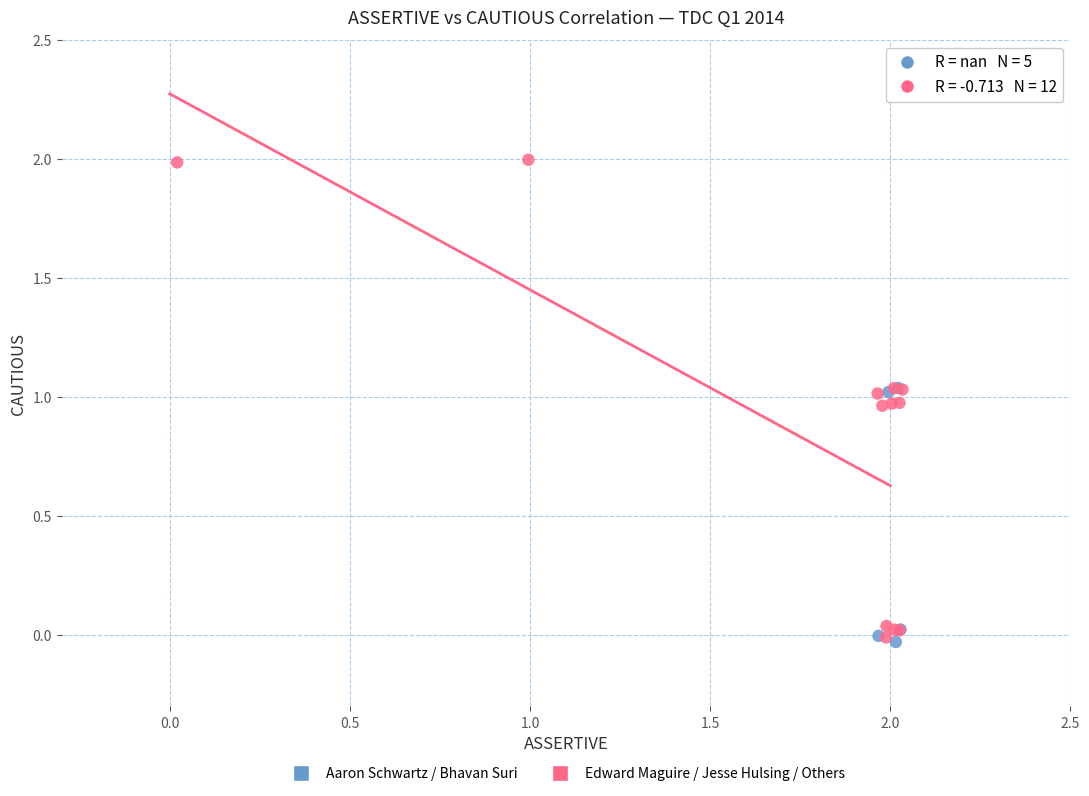

Which series contains the highest Y value?

Edward Maguire / Jesse Hulsing / Others